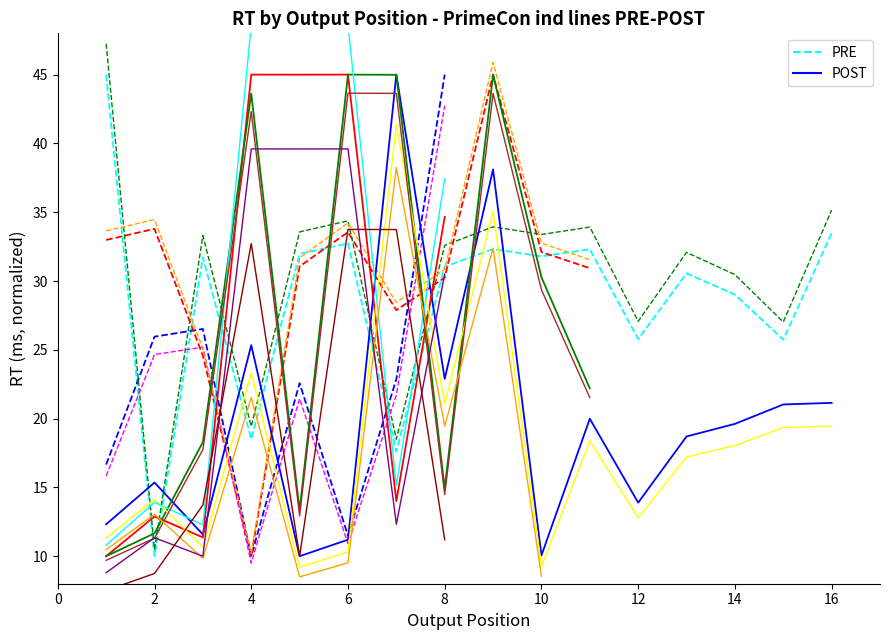

At how many categories does at least one series exceed 16?

15